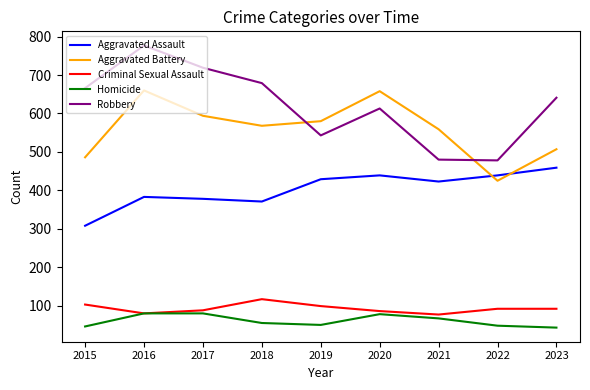

Between 2018 and 2022, which series saw the biggest shift?

Robbery